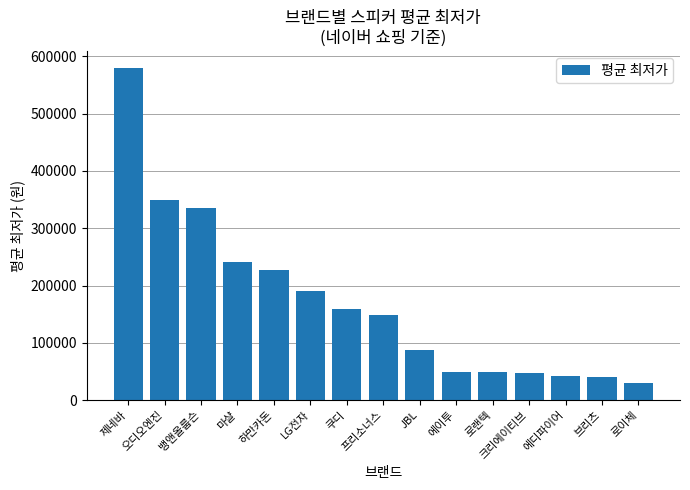

What is the change in value from 쿠디 to 로이체?

-129100